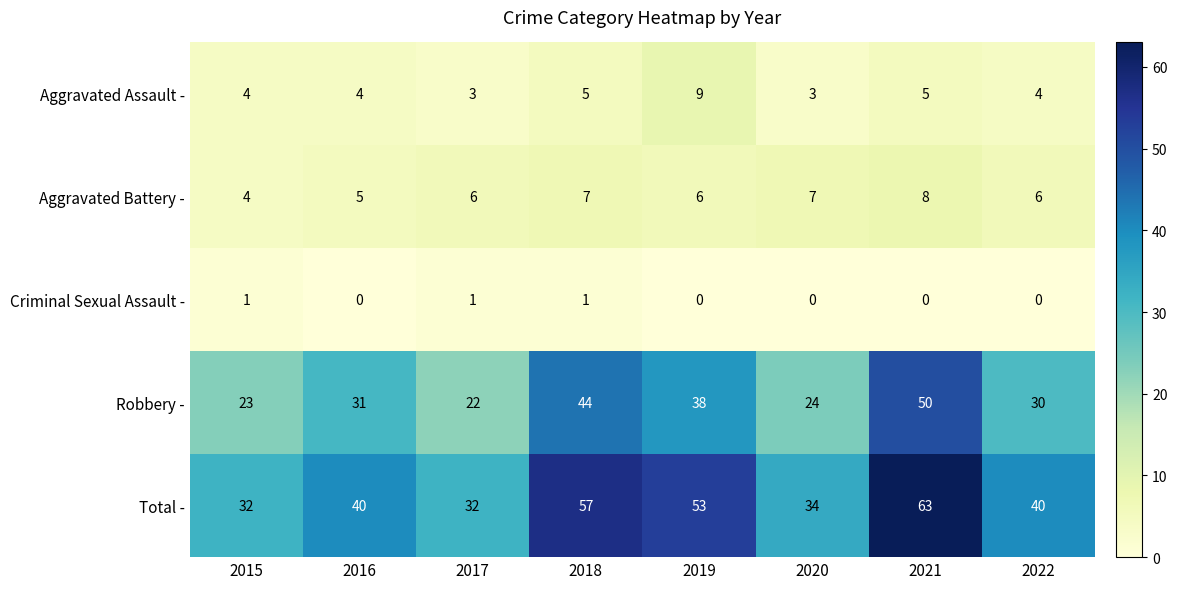

What is the highest value of the Total - series?

63